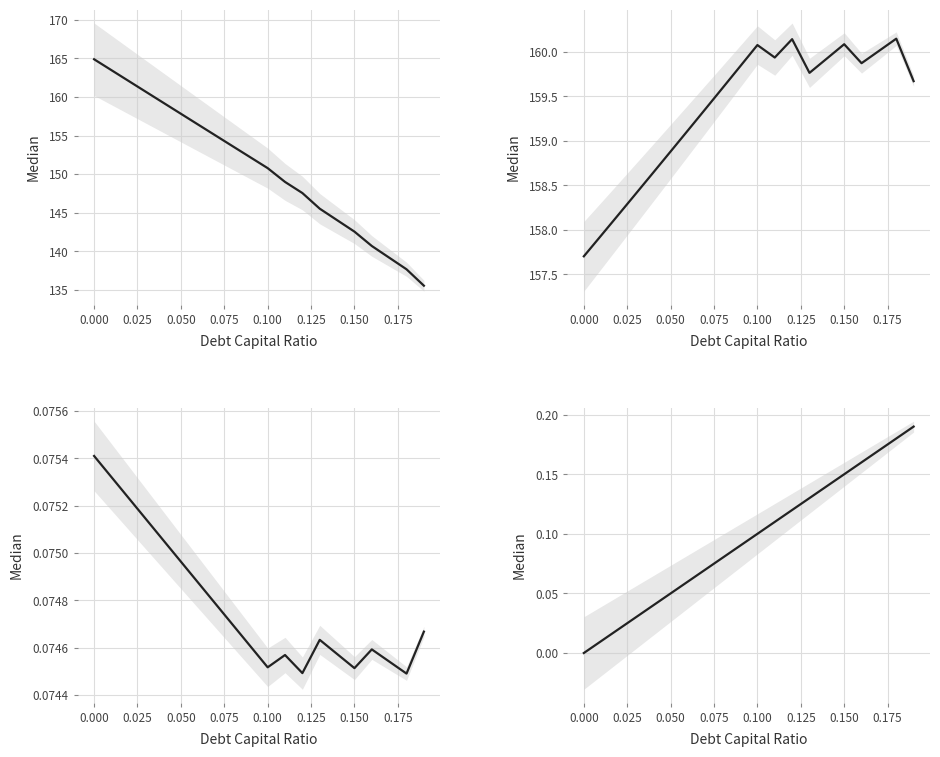

True or false: Enterprise Value and Equity Value cross at least once.

True